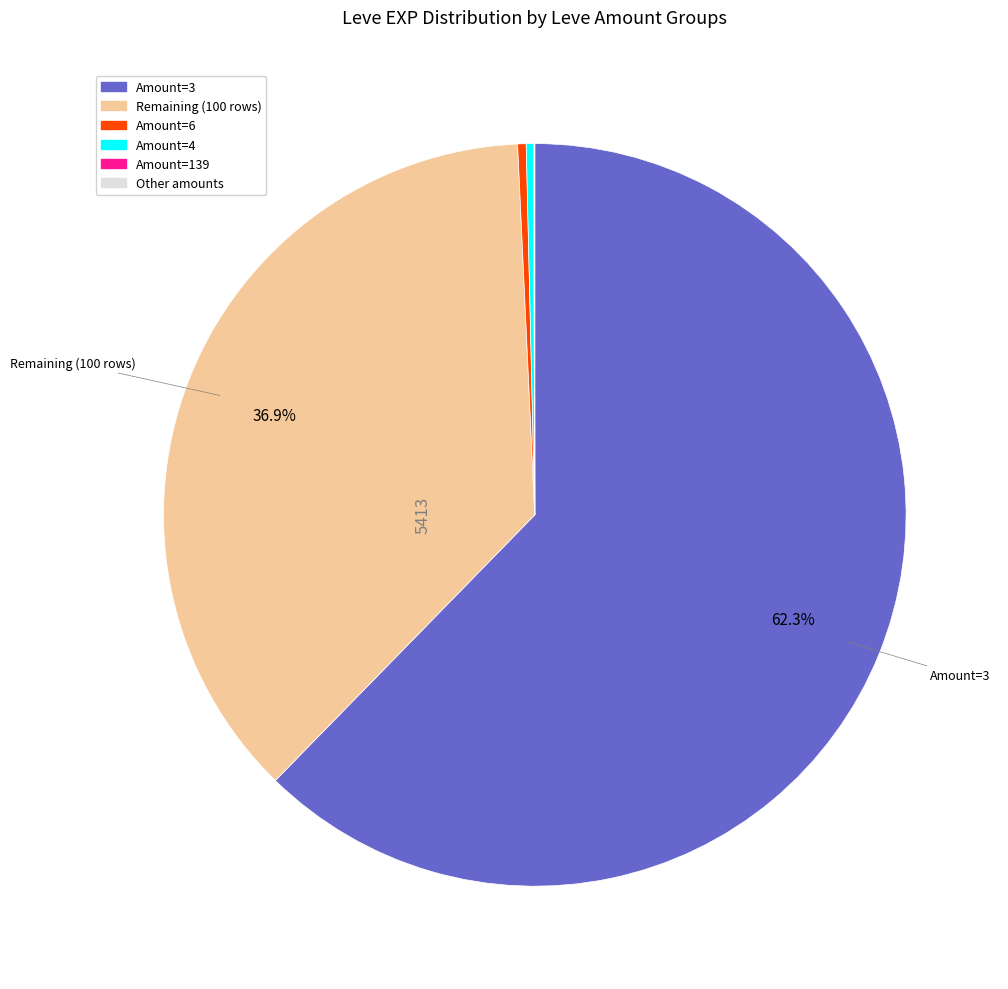

Is there a majority slice in this chart?

Yes